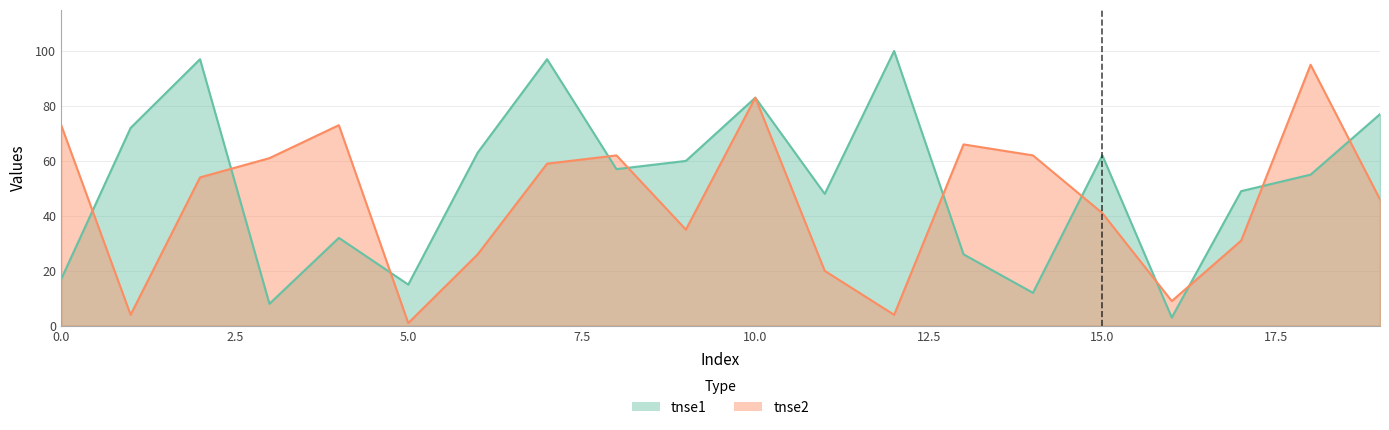

Rank the series at 12 from lowest to highest value.

tnse2, tnse1